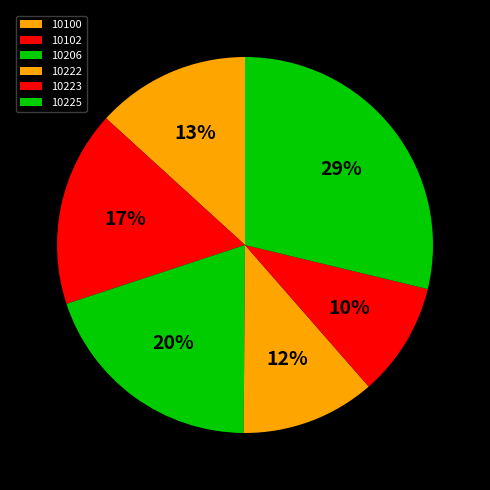

Which slice is the smallest?

10223